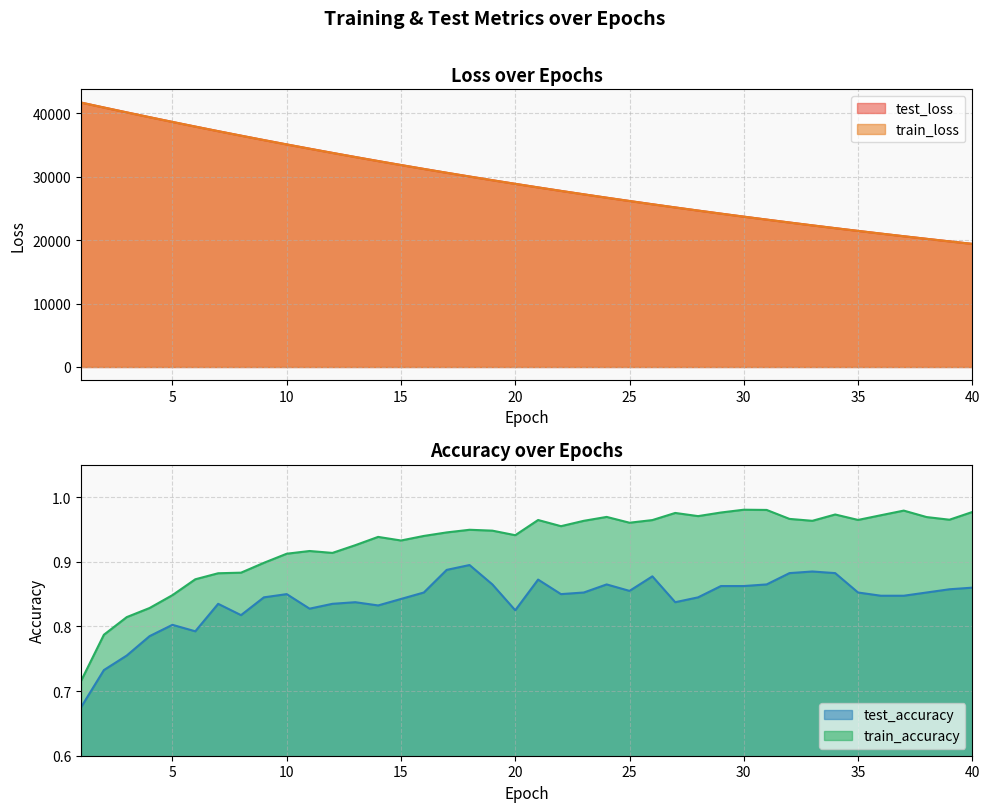

In train_accuracy, how many points are lower than both neighbors (excluding endpoints)?

9